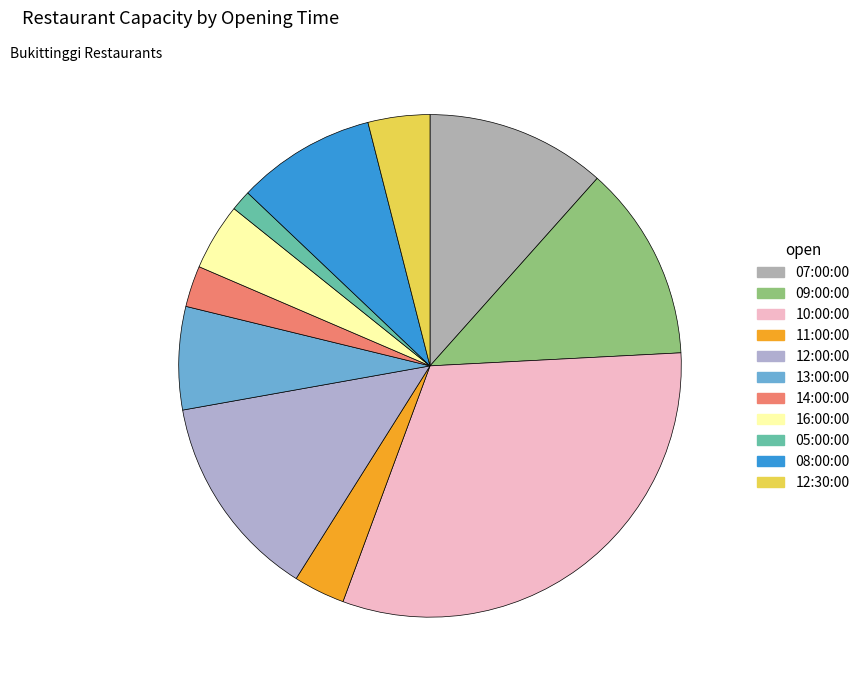

What is the change in value from 10:00:00 to 11:00:00?

-425